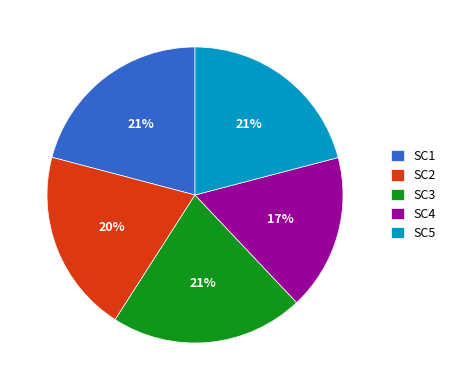

Do SC4 and SC1 together represent more than half of the pie?

No